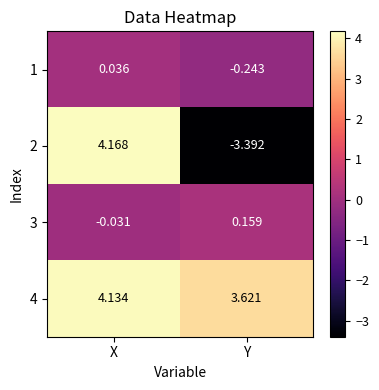

Which series has the largest range (max minus min)?

2